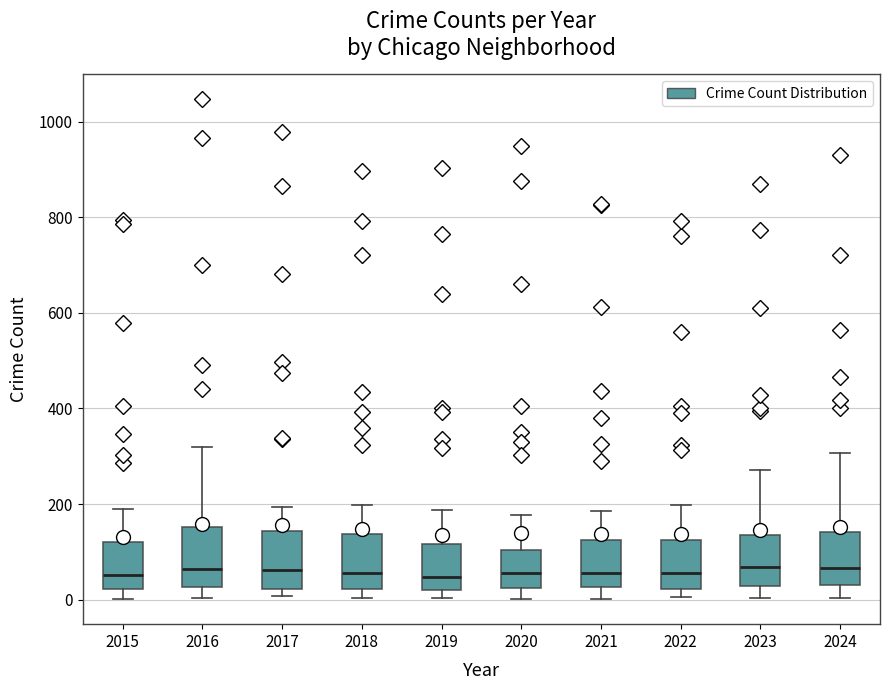

Where is the lower edge of the box at x = 2015 on the y-axis? The values are not printed on the chart, so give them approximately, as read against the axis.

20